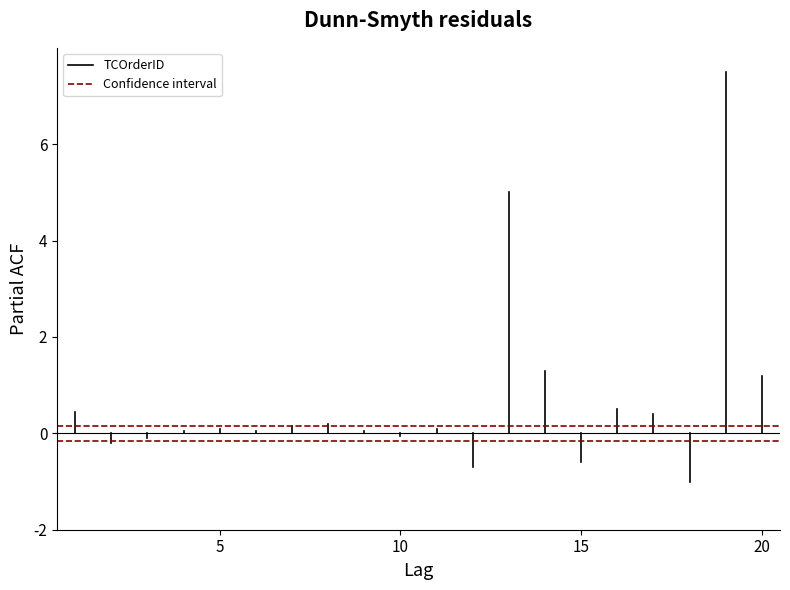

List the labels in order of Confidence interval value, smallest first.

5, 10